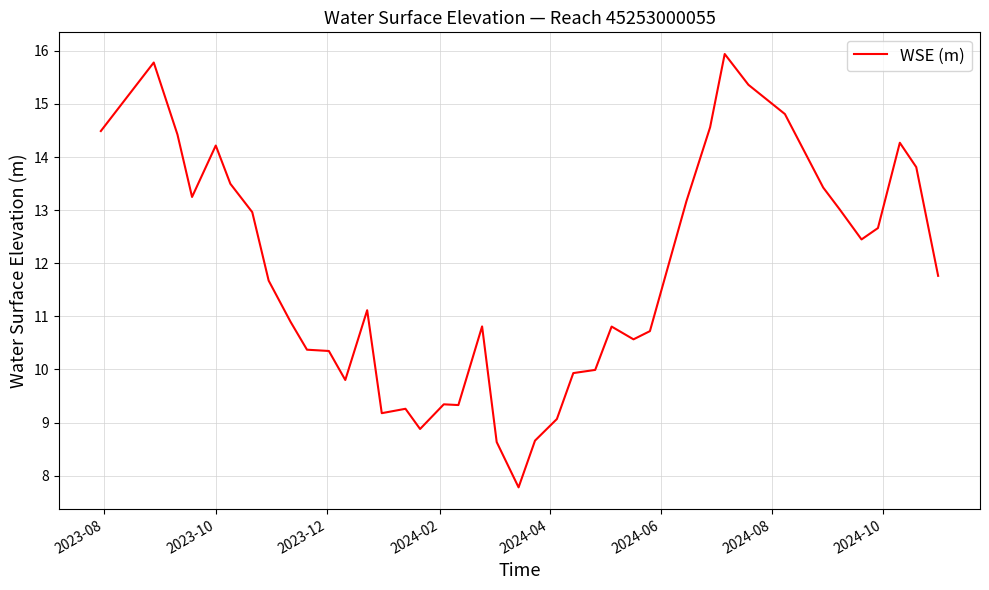

What is the greatest value displayed?

15.9